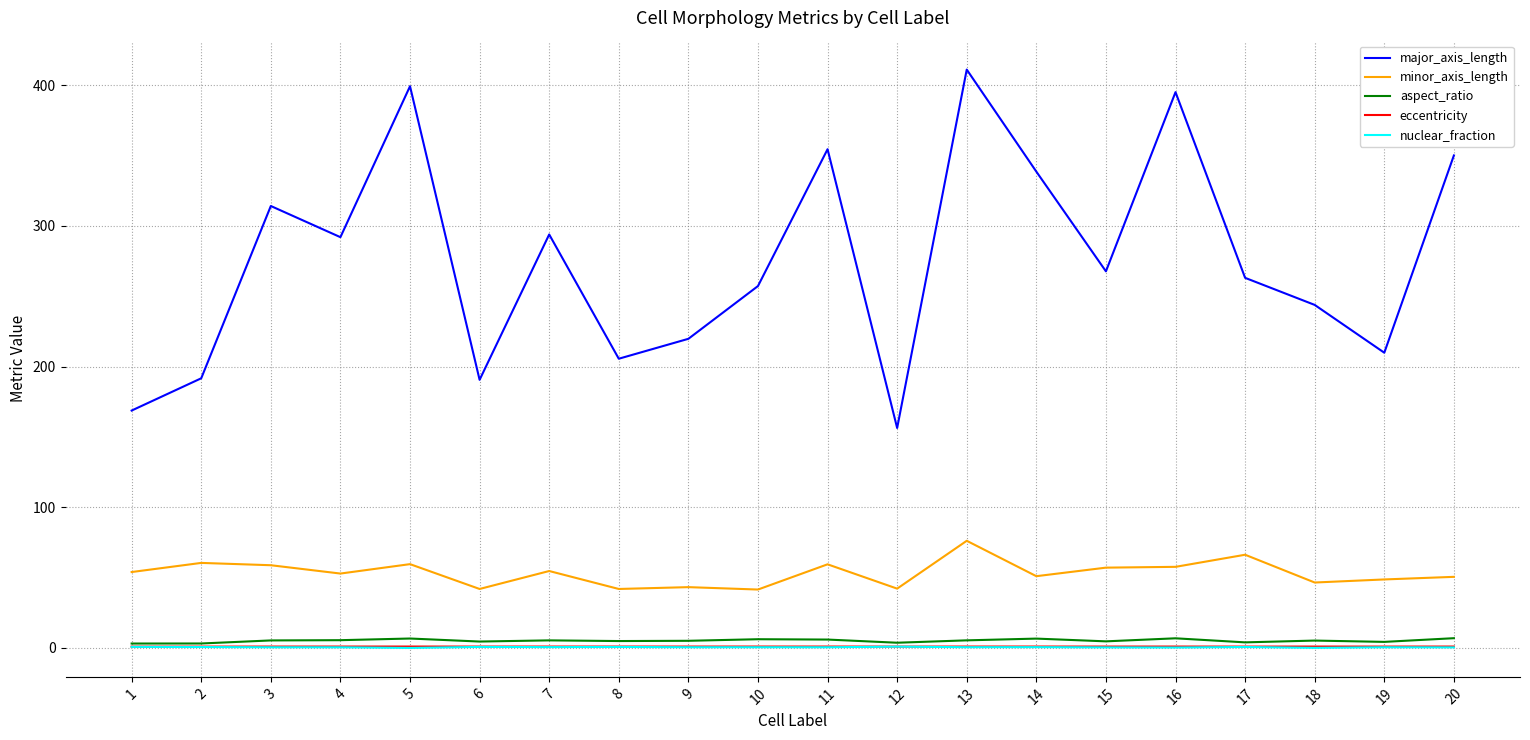

Which series has the largest range (max minus min)?

major_axis_length